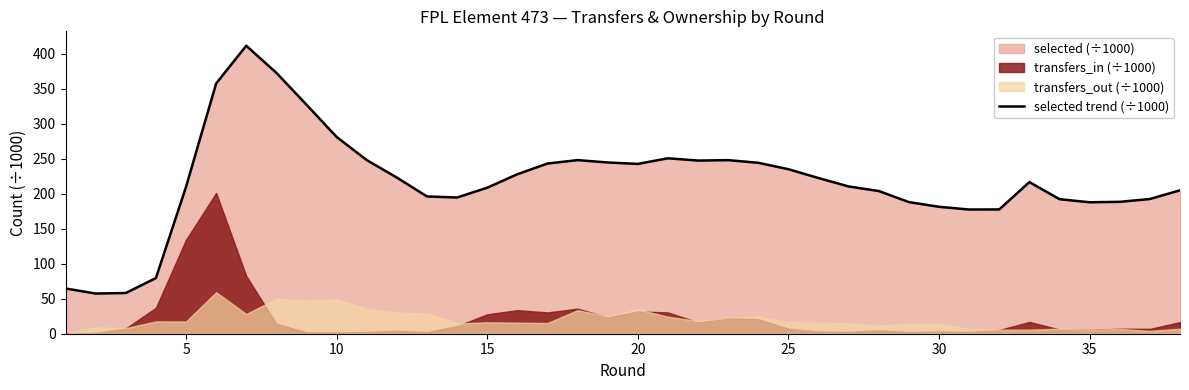

What is the highest value of the selected trend (÷1000) series?

411.5